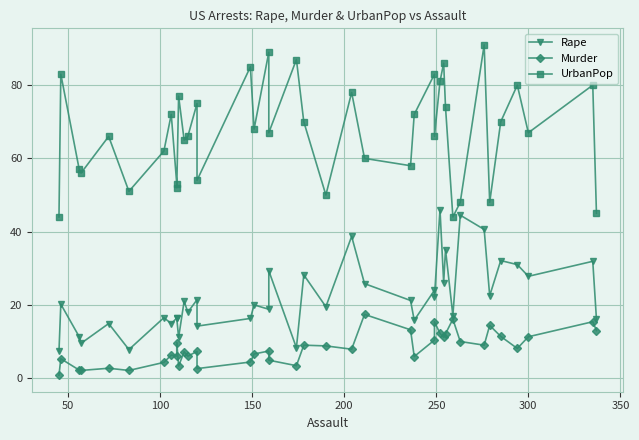

True or false: UrbanPop has more than 2 interior local peaks.

True